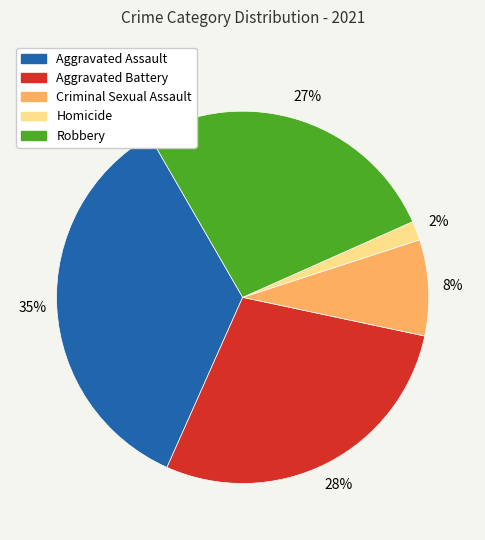

Does any single category account for the majority?

No